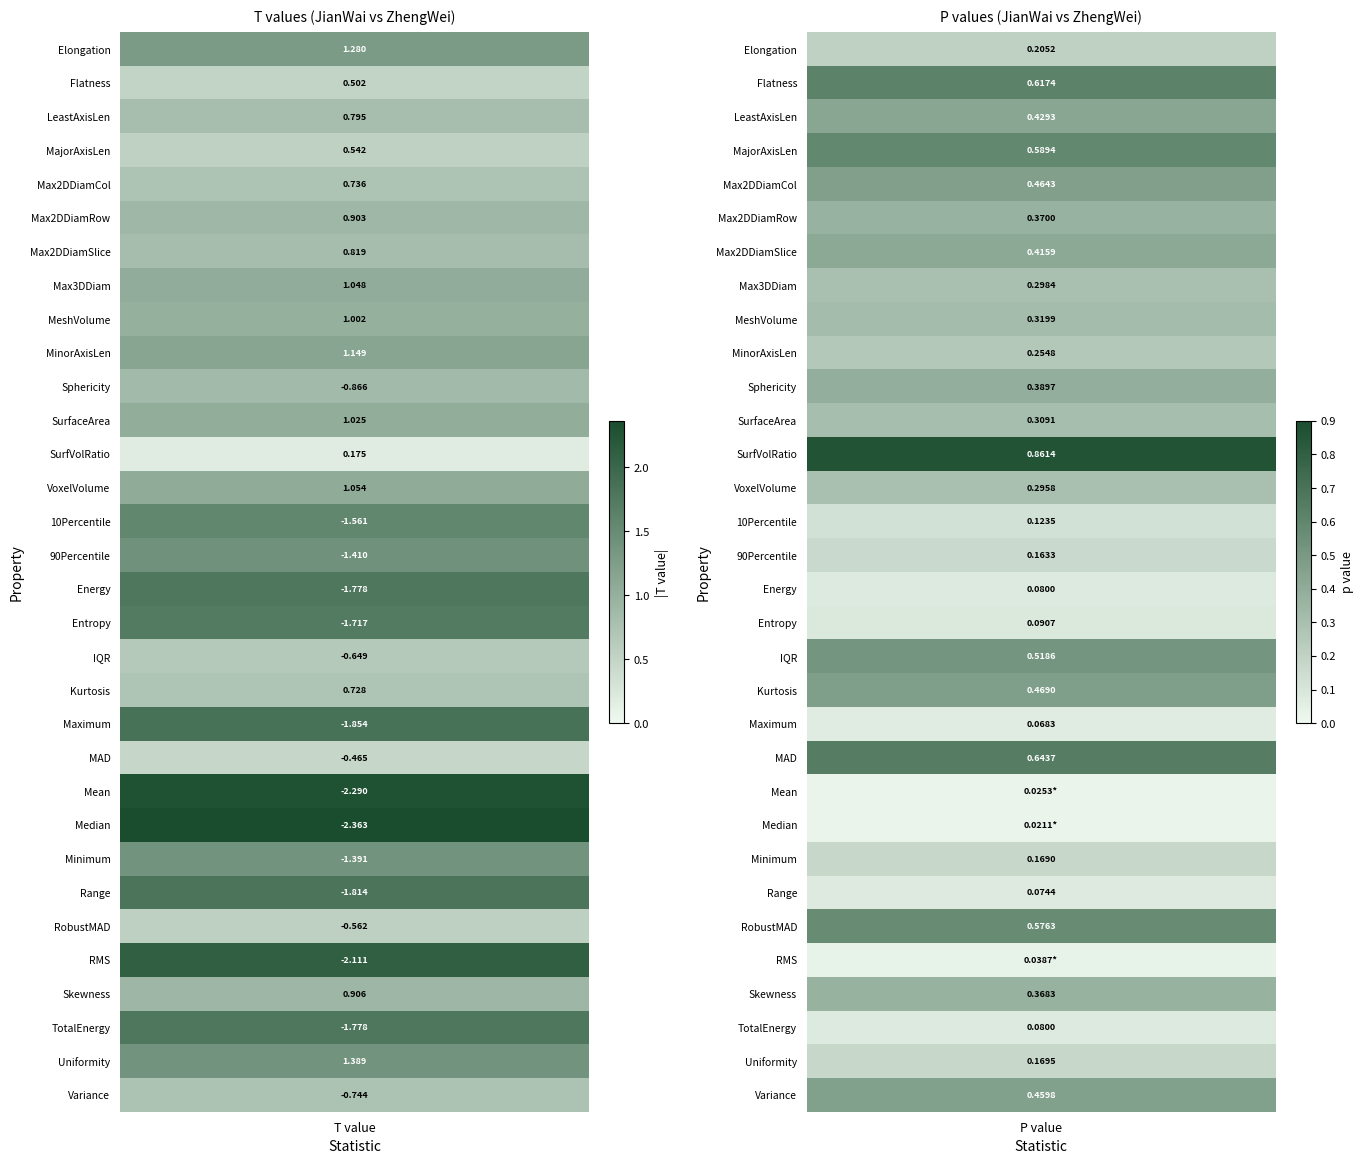

The value of t_values at t_values is 1.8. True or false?

False